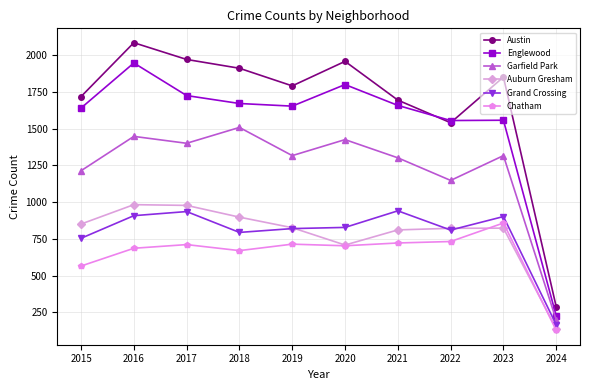

What is the difference between the maximum and second lowest values in the Englewood series?

392